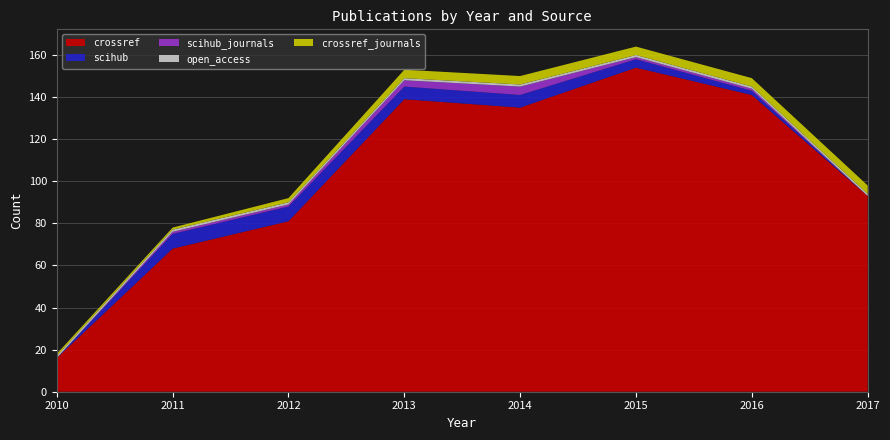

Reading right to left, list all the values displayed in this chart.

crossref: 93	141	154	135	139	81	68	16
scihub: 0	2	4	6	6	7	7	0
scihub_journals: 0	1	1	4	3	1	1	0
open_access: 1	1	1	1	1	1	1	1
crossref_journals: 4	4	4	4	4	2	1	1